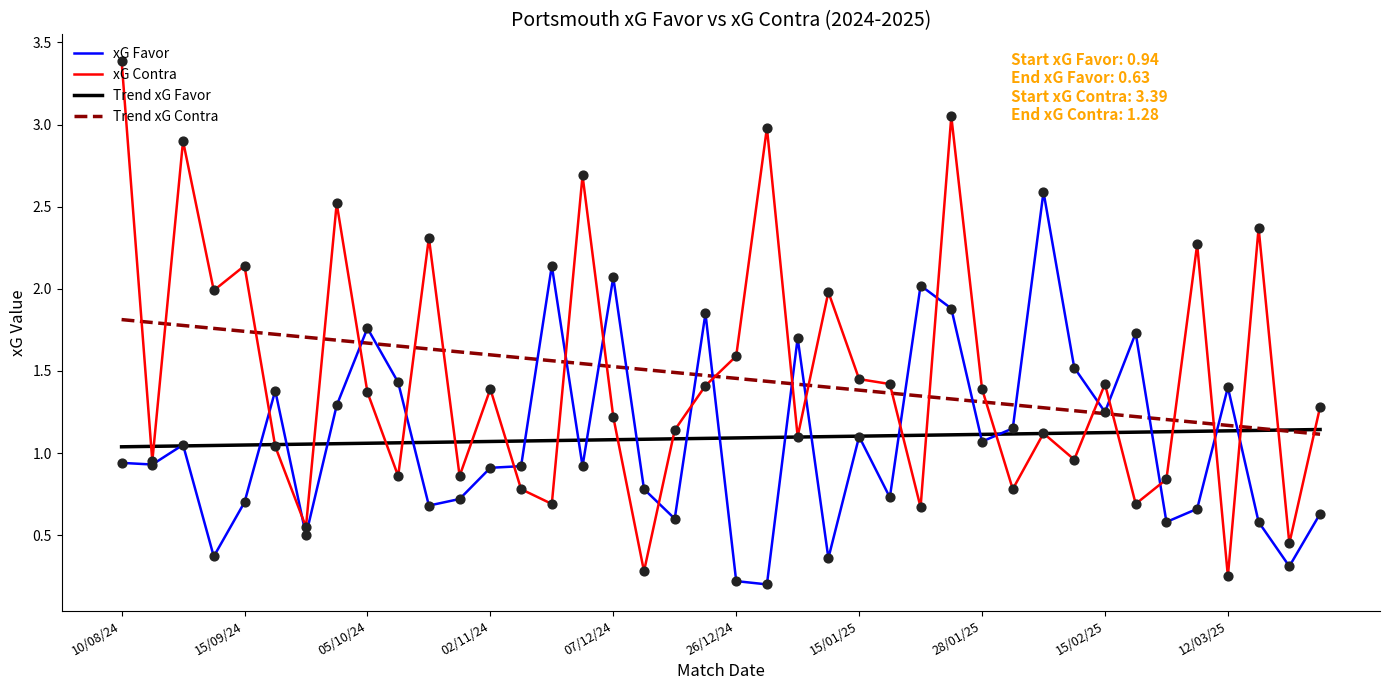

At how many categories does at least one series exceed 1?

40